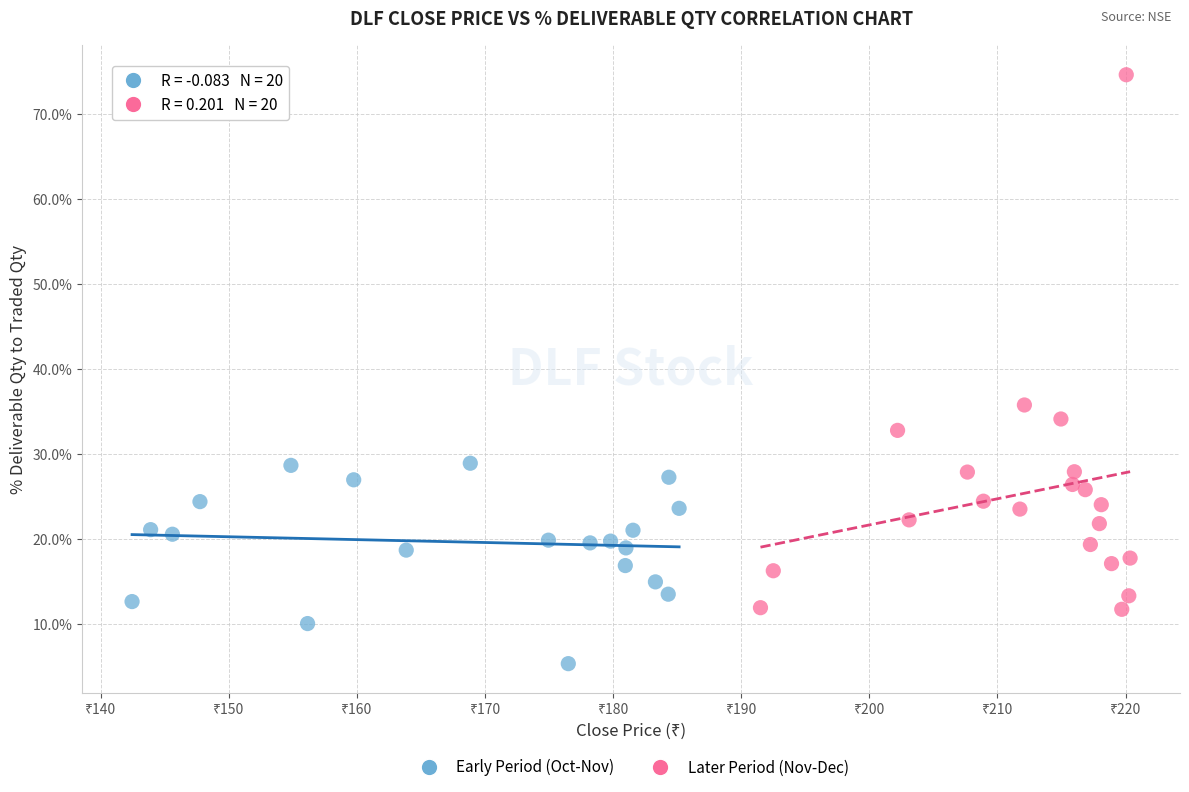

Which series has the largest Y range (max minus min)?

Later Period (Nov-Dec)